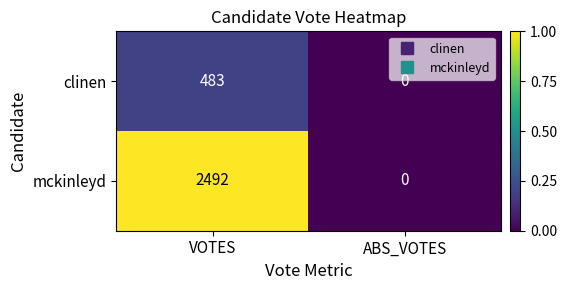

What is the greatest value displayed?

2492